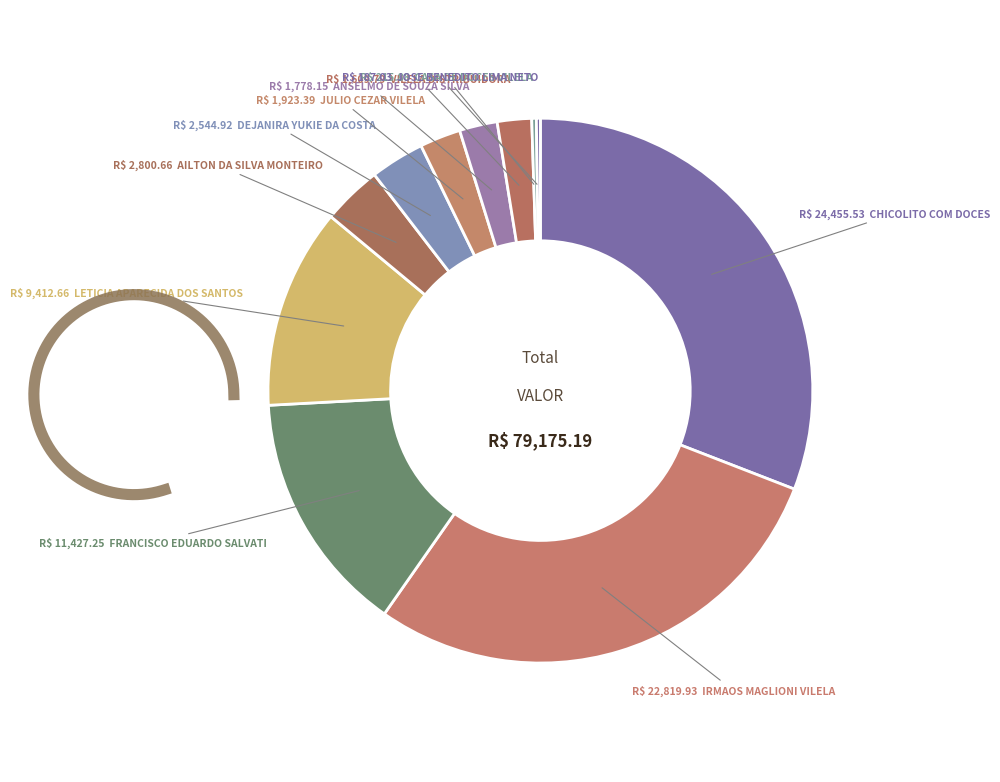

Is there any slice that represents more than half of the pie?

No